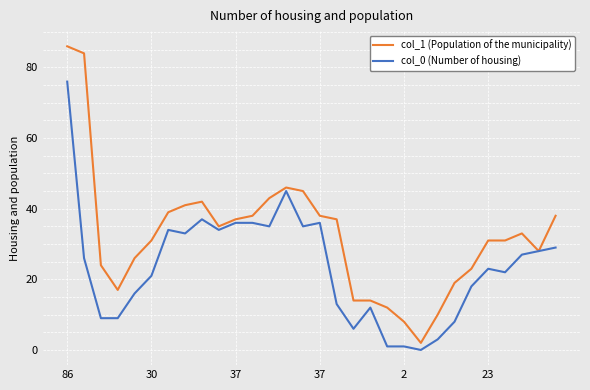

What is the greatest value displayed?

86